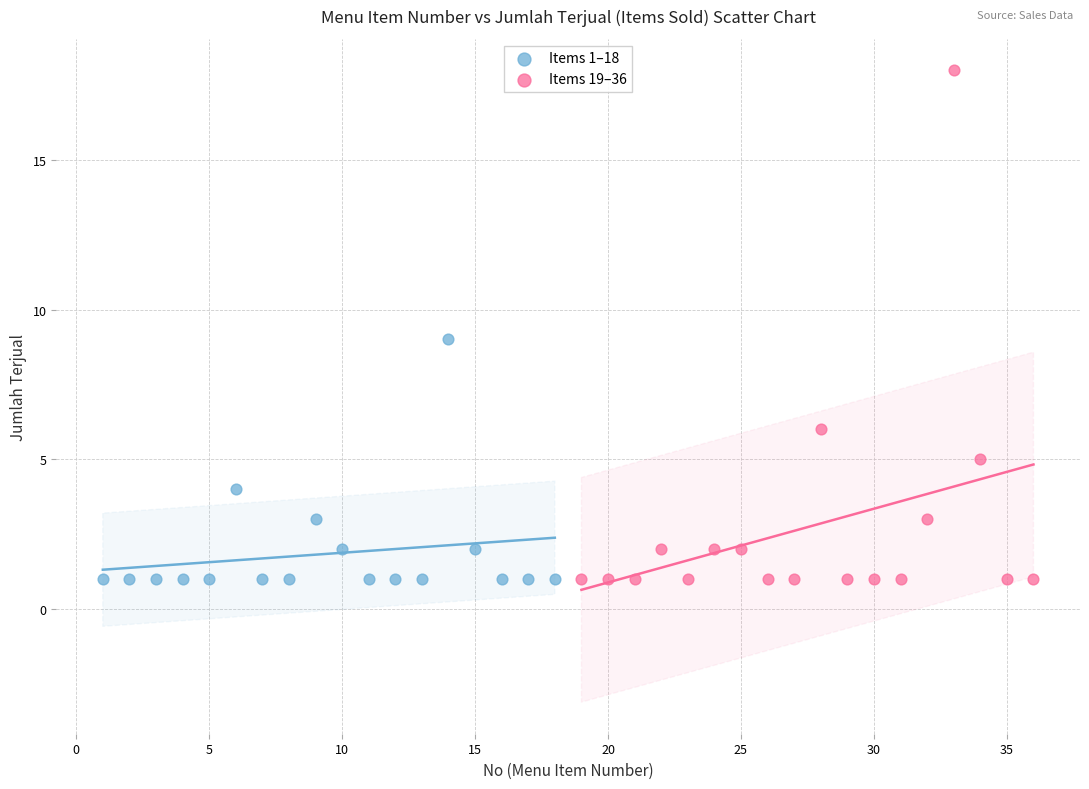

What are all the series names shown in the legend?

Items 1–18, Items 19–36